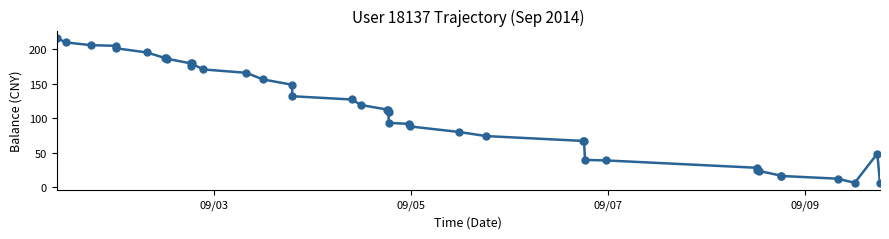

What is the minimum value shown in the chart?

6.5